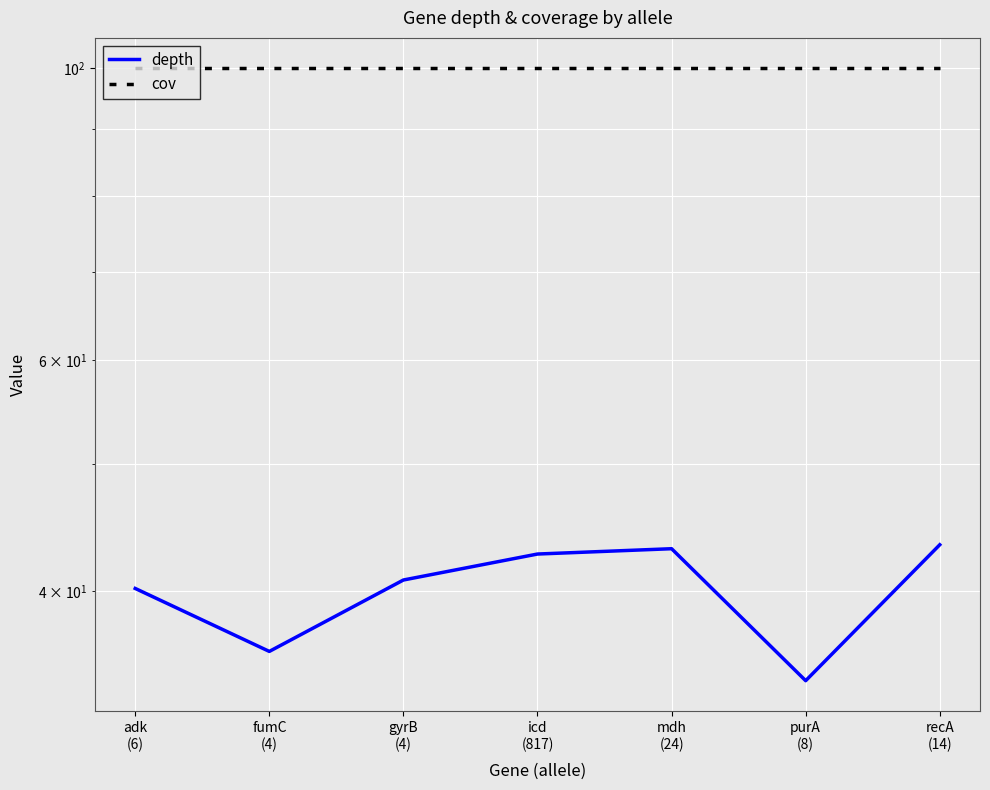

The cov series shows 32.1 at mdh
(24). True or false?

False